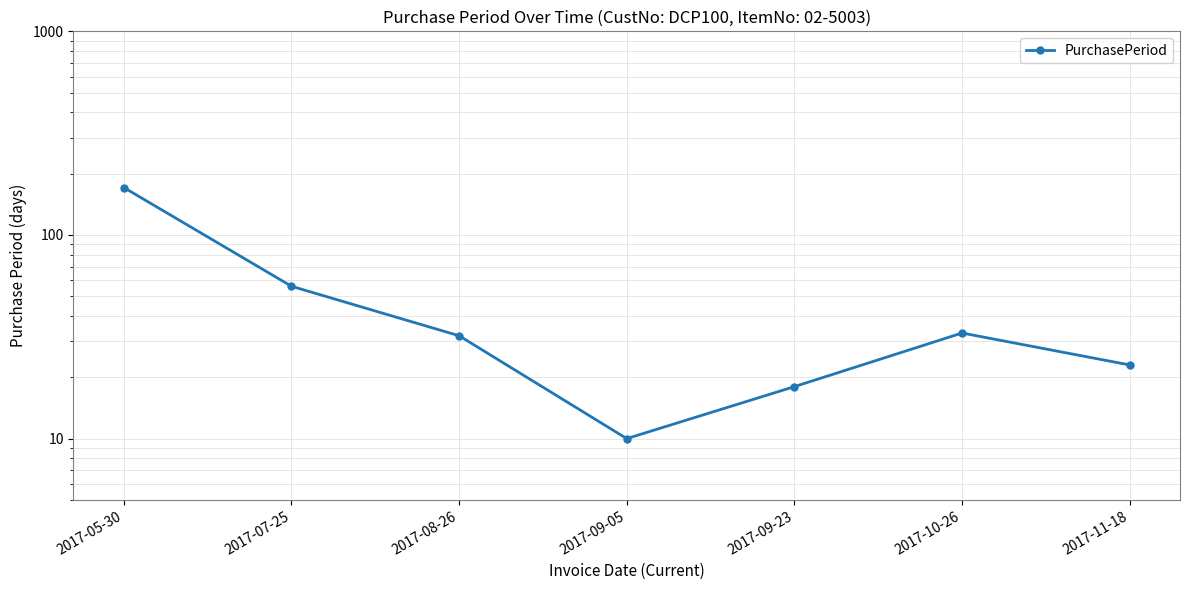

What is the difference between the second highest and minimum values?

46